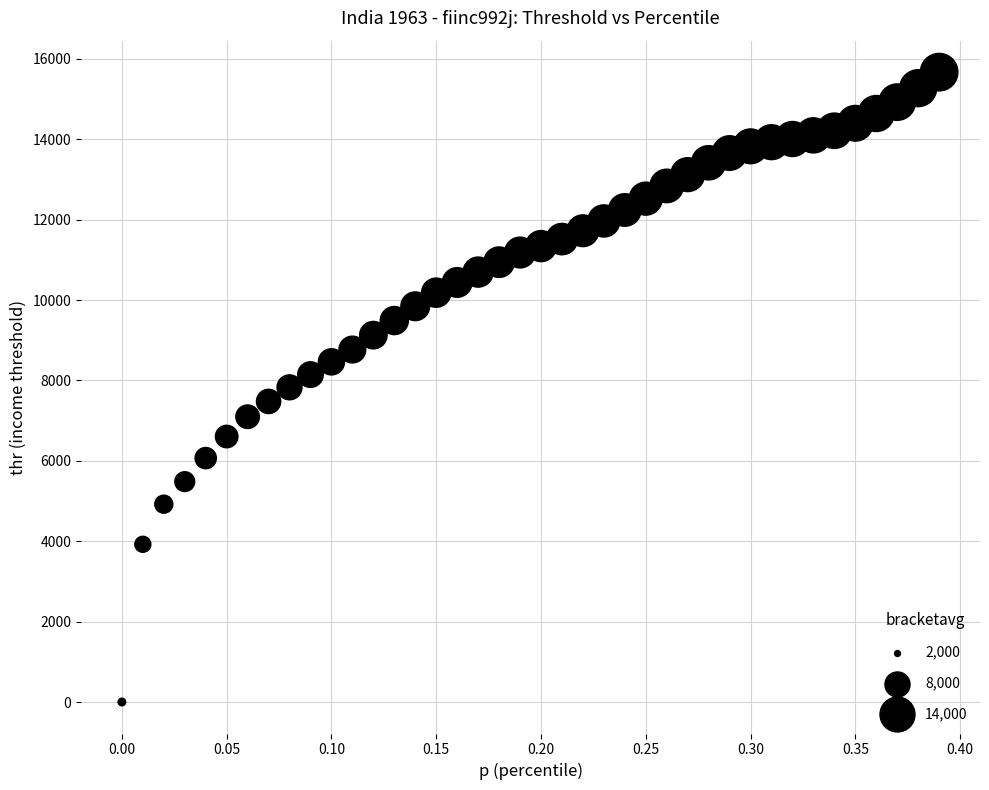

What is the range of Y values (max minus min)?

15672.1